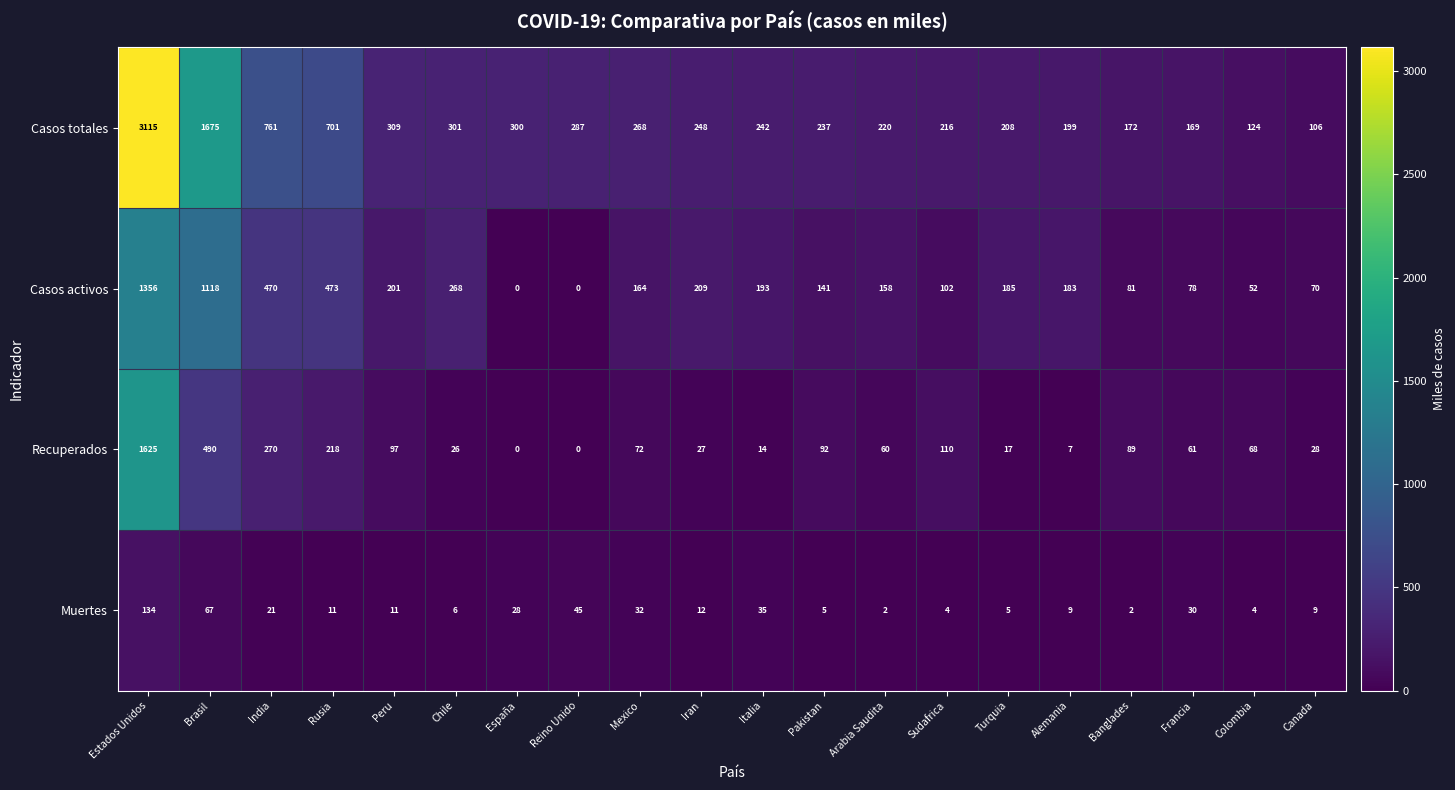

The value of Recuperados at Rusia is 218. True or false?

True